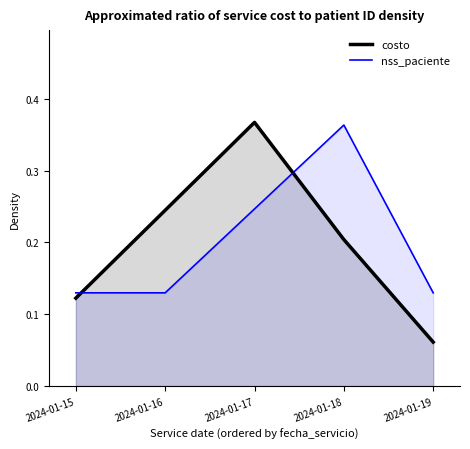

How many times do nss_paciente and costo cross each other?

2